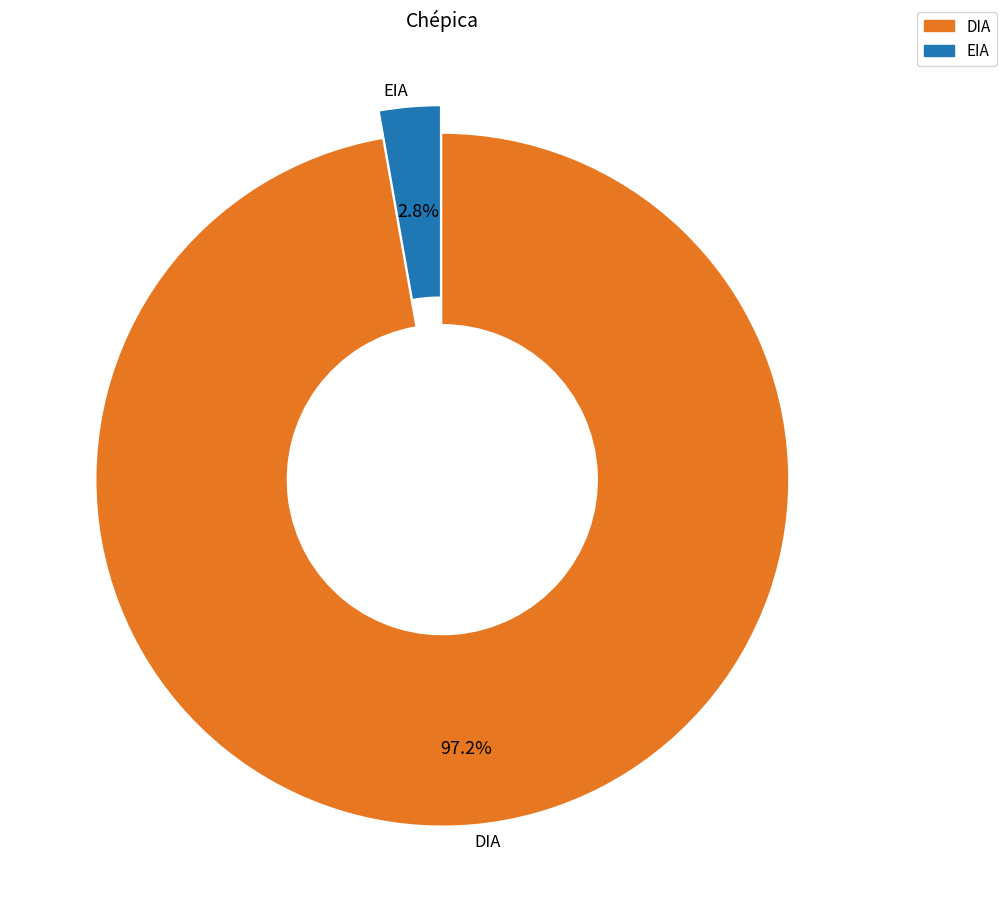

To the nearest percent, what is the difference between the EIA and DIA slice percentages?

94%